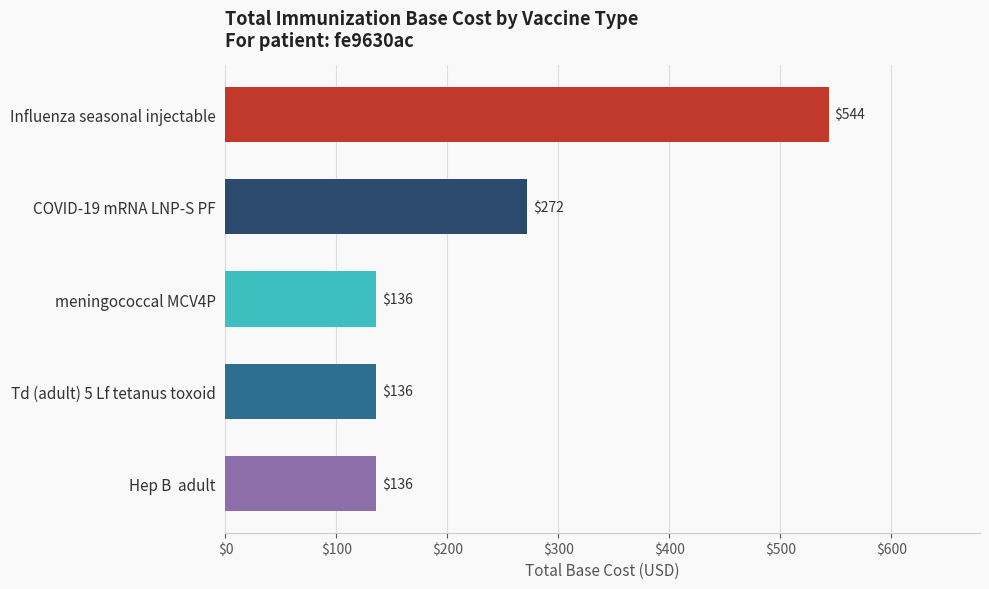

Count the values in the range 136 to 272.

4